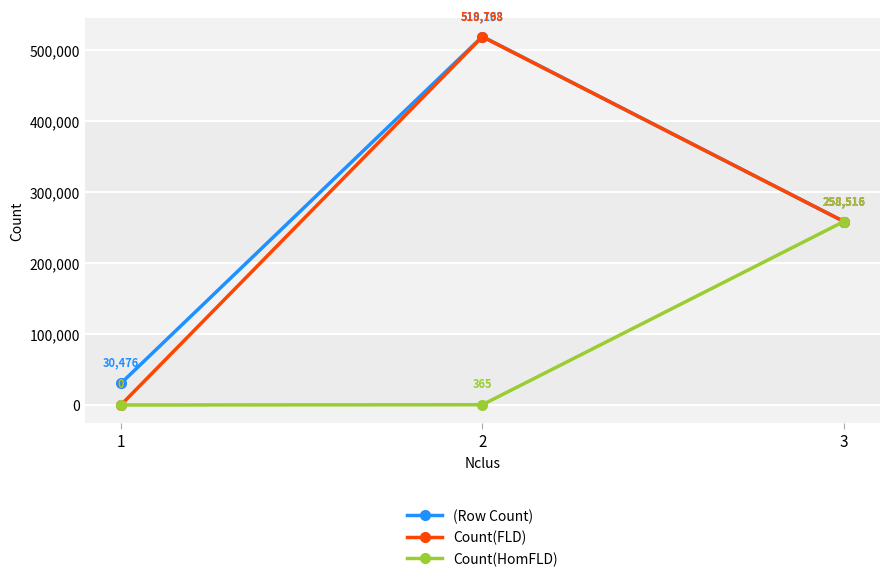

What is the sum of the Count(FLD) values at 3 and 1?

258516